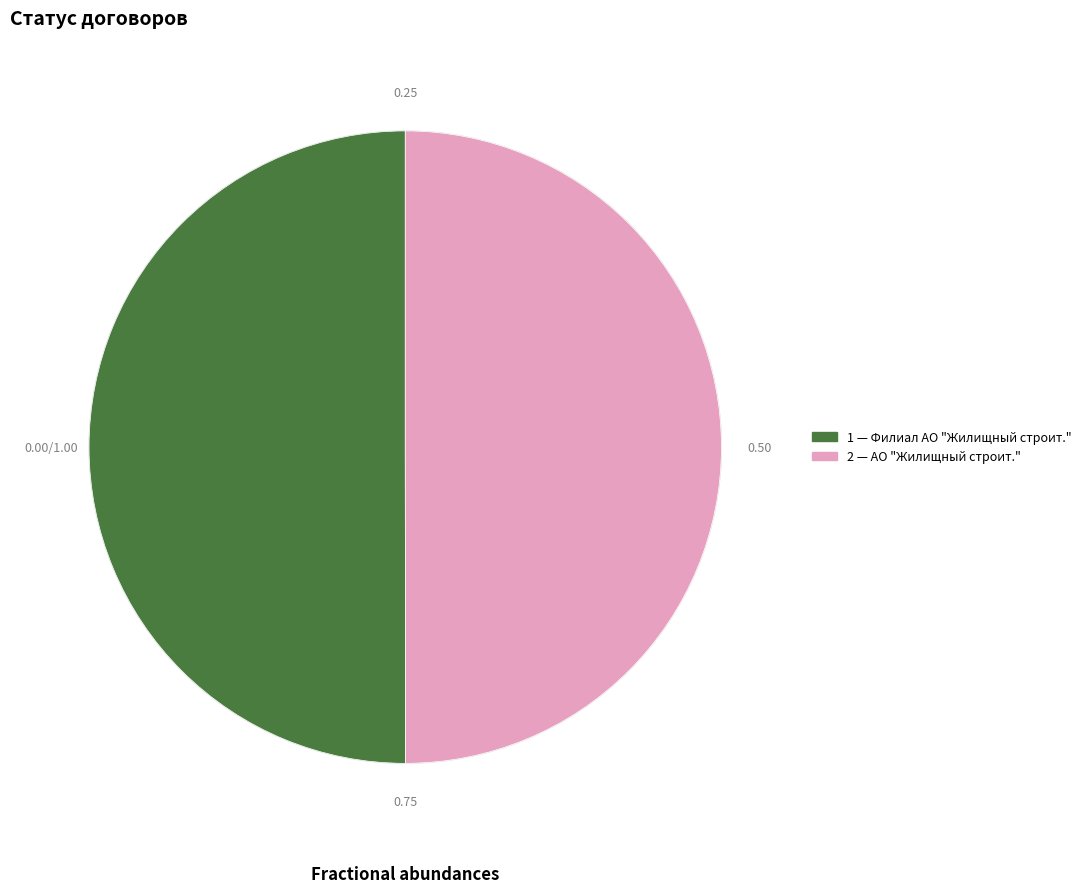

How many segments does this pie chart have?

2